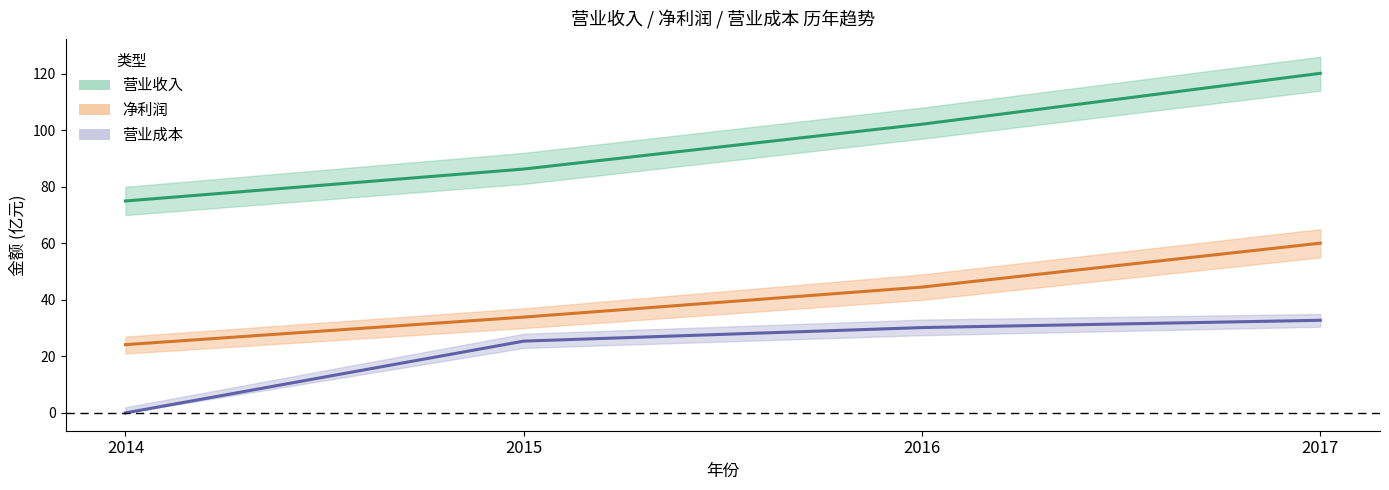

Where is 净利润 nearest to the value 42?

2016